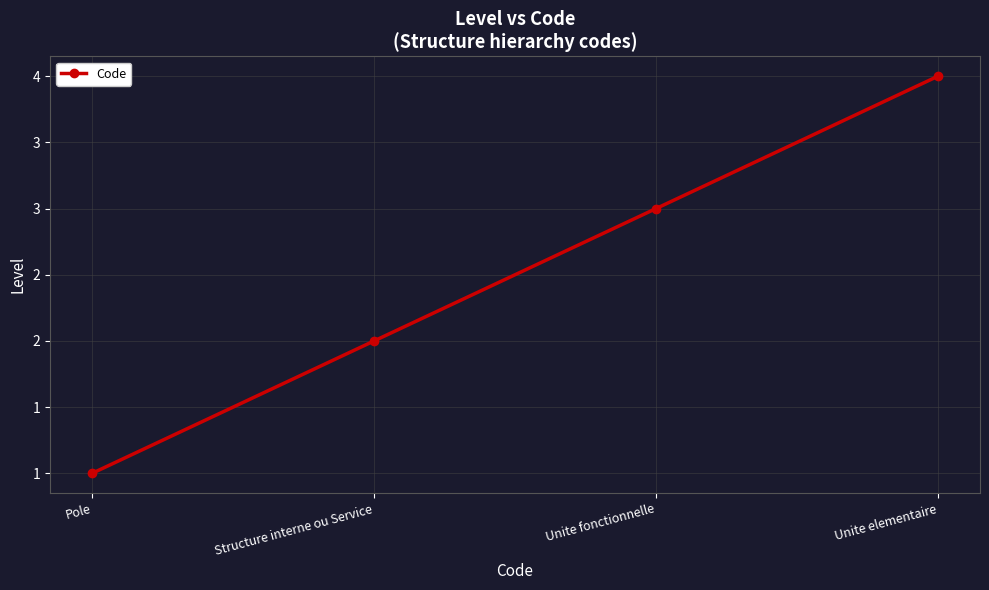

Is this an area chart (filled region under the line)?

No